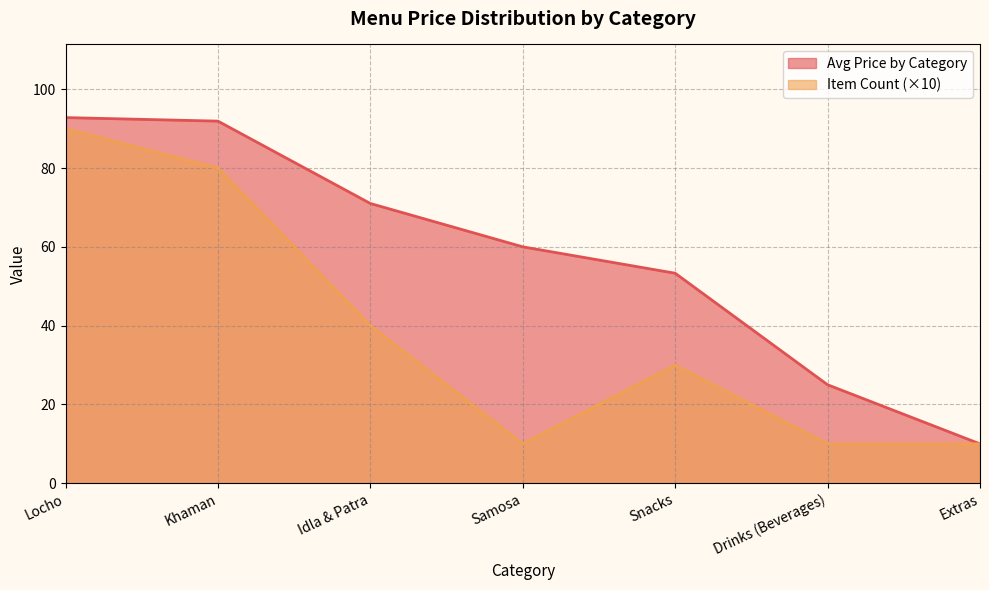

At how many categories does at least one series exceed 24?

6